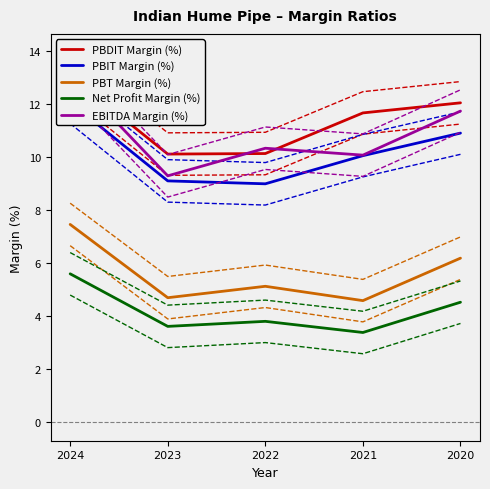

Where is the first local minimum for PBT Margin (%)?

2023